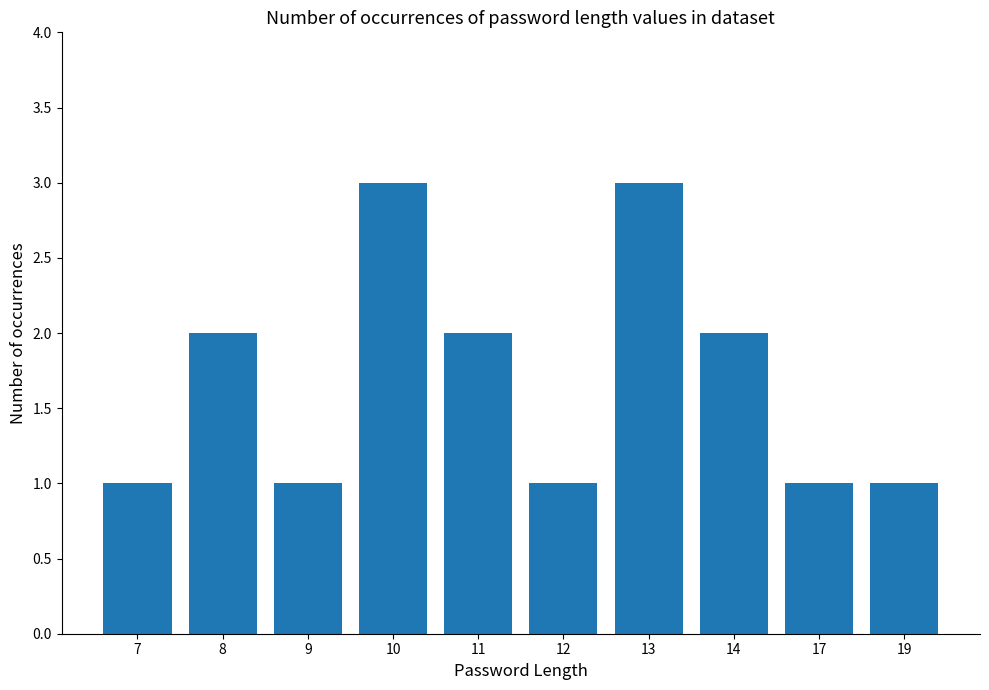

What is the ratio of the value at 8 to the value at 17?

2.0